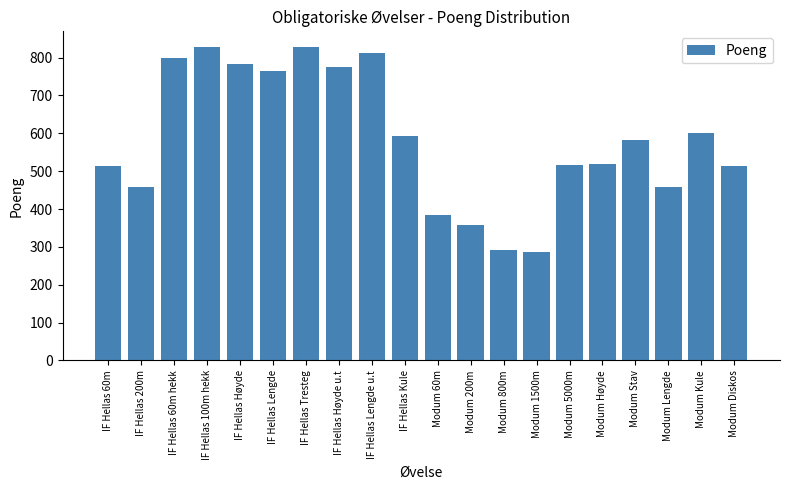

What is the value of the 15th bar from the left?

516